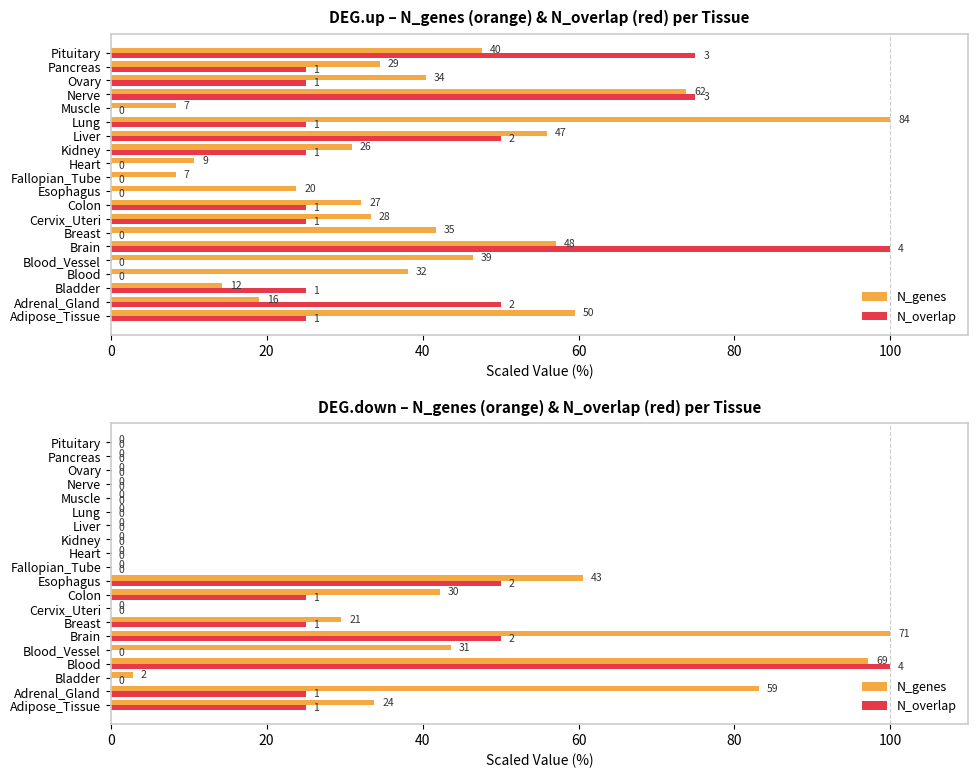

Which has a higher value, Blood_Vessel or Adrenal_Gland?

Adrenal_Gland